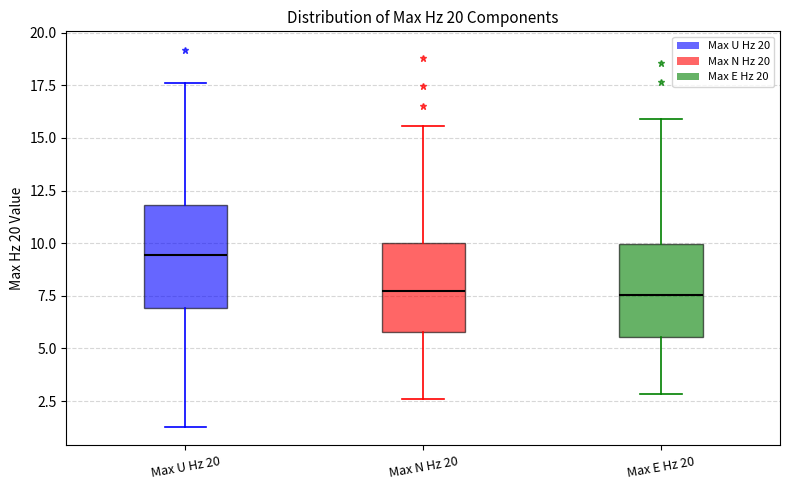

Reading left to right, transcribe this box plot: for each box, give where its median line is, the range the box spans, and where its two whiskers end, as read against the y-axis. The values are not printed on the chart, so give them approximately, as read against the axis.

Max U Hz 20: median 9.5, box 7.0 to 12.0, whiskers 1.5 to 17.5
Max N Hz 20: median 7.5, box 6.0 to 10.0, whiskers 2.5 to 15.5
Max E Hz 20: median 7.5, box 5.5 to 10.0, whiskers 3.0 to 16.0